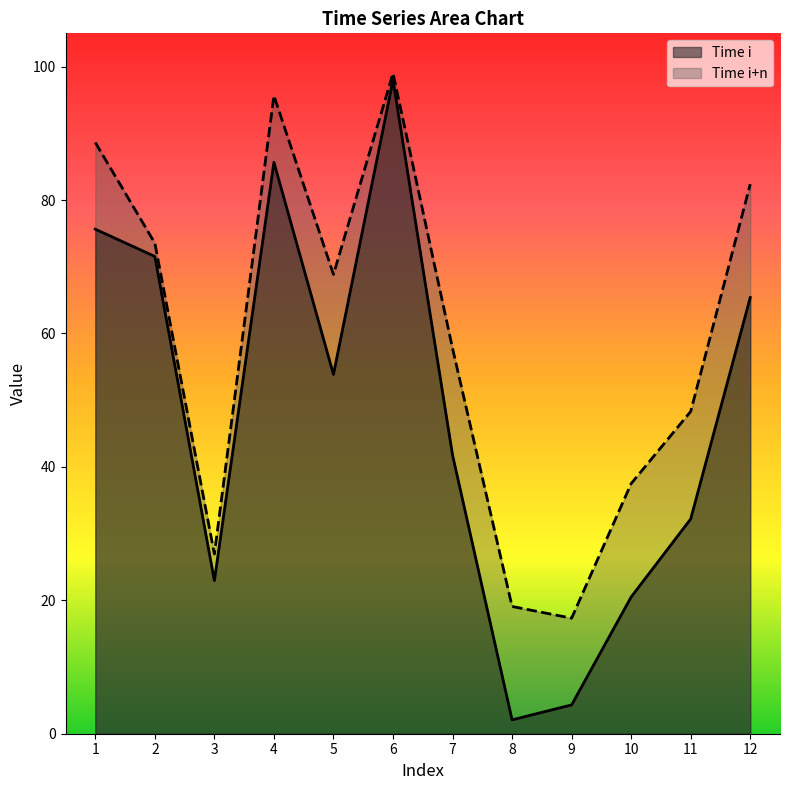

Between 3 and 6, which series saw the biggest shift?

Time i